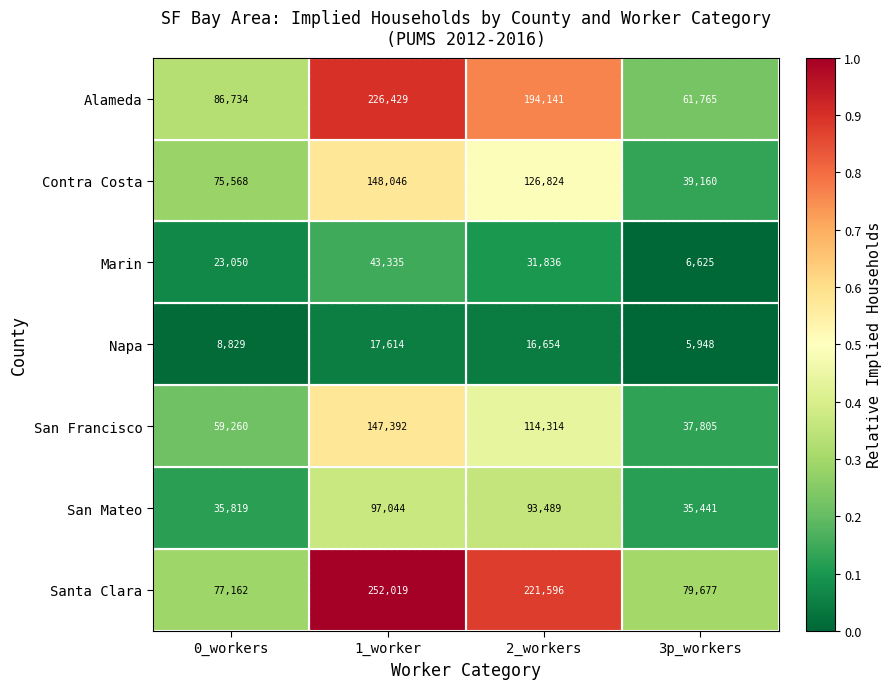

Is the value of Alameda at 0_workers greater than the value of San Mateo at 3p_workers?

Yes